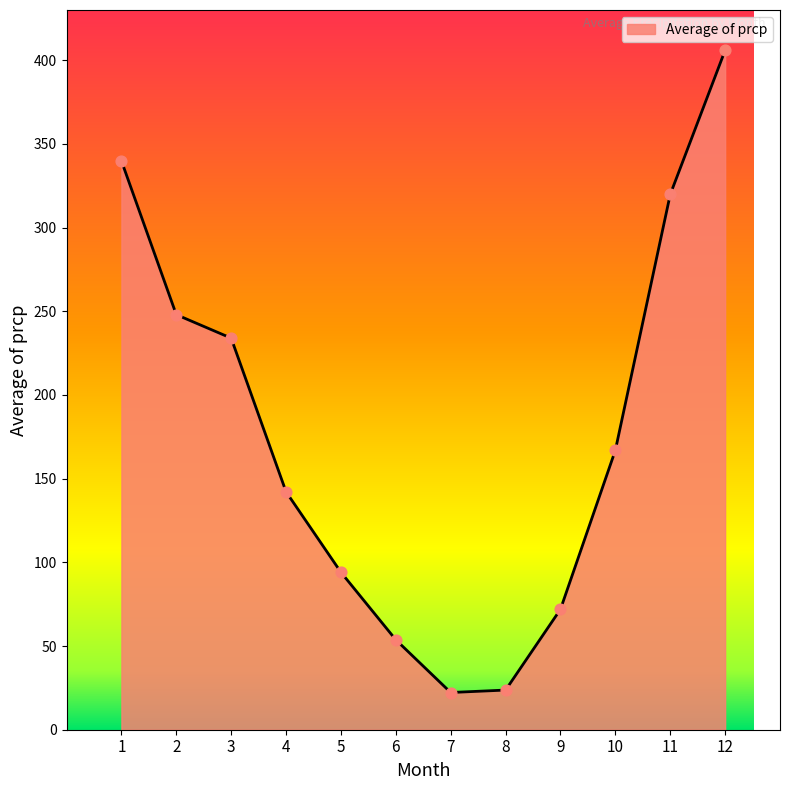

Which has a higher value, 10 or 8?

10